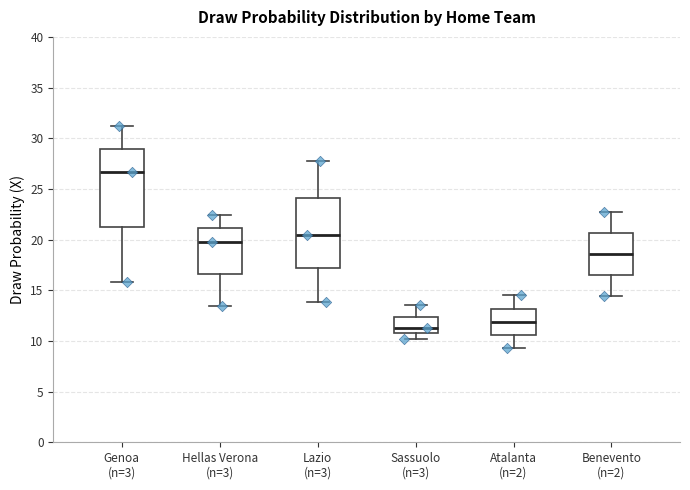

Reading left to right, transcribe this box plot: for each box, give where its median line is, the range the box spans, and where its two whiskers end, as read against the y-axis. The values are not printed on the chart, so give them approximately, as read against the axis.

Genoa (n=3): median 26.5, box 21.5 to 29.0, whiskers 16.0 to 31.0
Hellas Verona (n=3): median 20.0, box 16.5 to 21.0, whiskers 13.5 to 22.5
Lazio (n=3): median 20.5, box 17.0 to 24.0, whiskers 14.0 to 27.5
Sassuolo (n=3): median 11.5, box 11.0 to 12.5, whiskers 10.0 to 13.5
Atalanta (n=2): median 12.0, box 10.5 to 13.0, whiskers 9.5 to 14.5
Benevento (n=2): median 18.5, box 16.5 to 20.5, whiskers 14.5 to 23.0